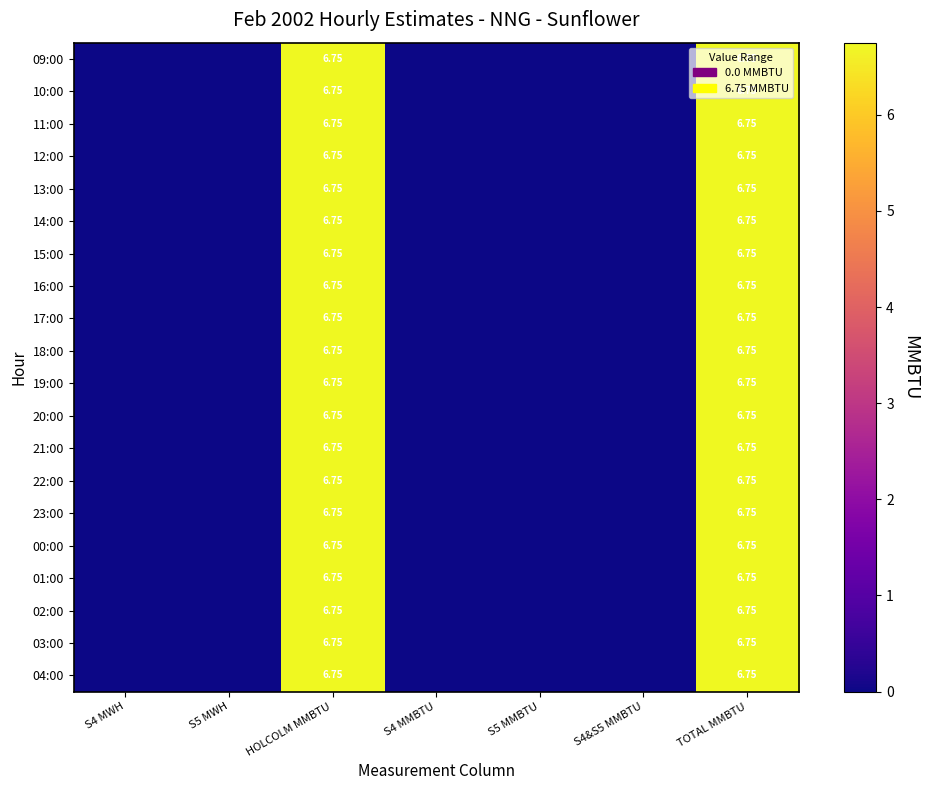

Which series has the largest total across all categories?

09:00